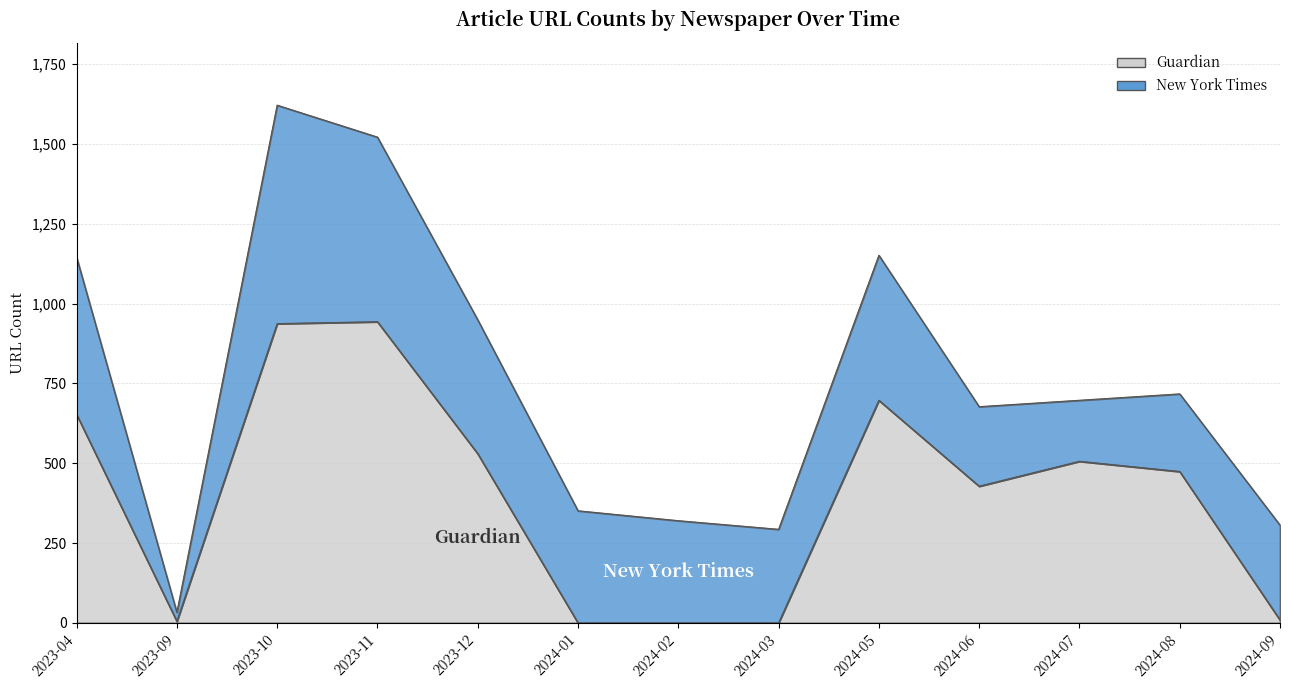

Reading left to right, what are all the values shown in this chart?

653	5	937	943	530	0	0	0	697	428	506	474	9